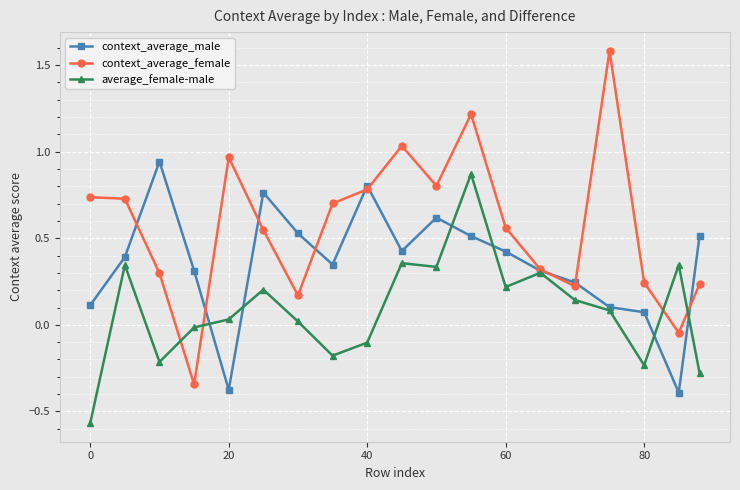

What are all the series names shown in the legend?

context_average_male, context_average_female, average_female-male